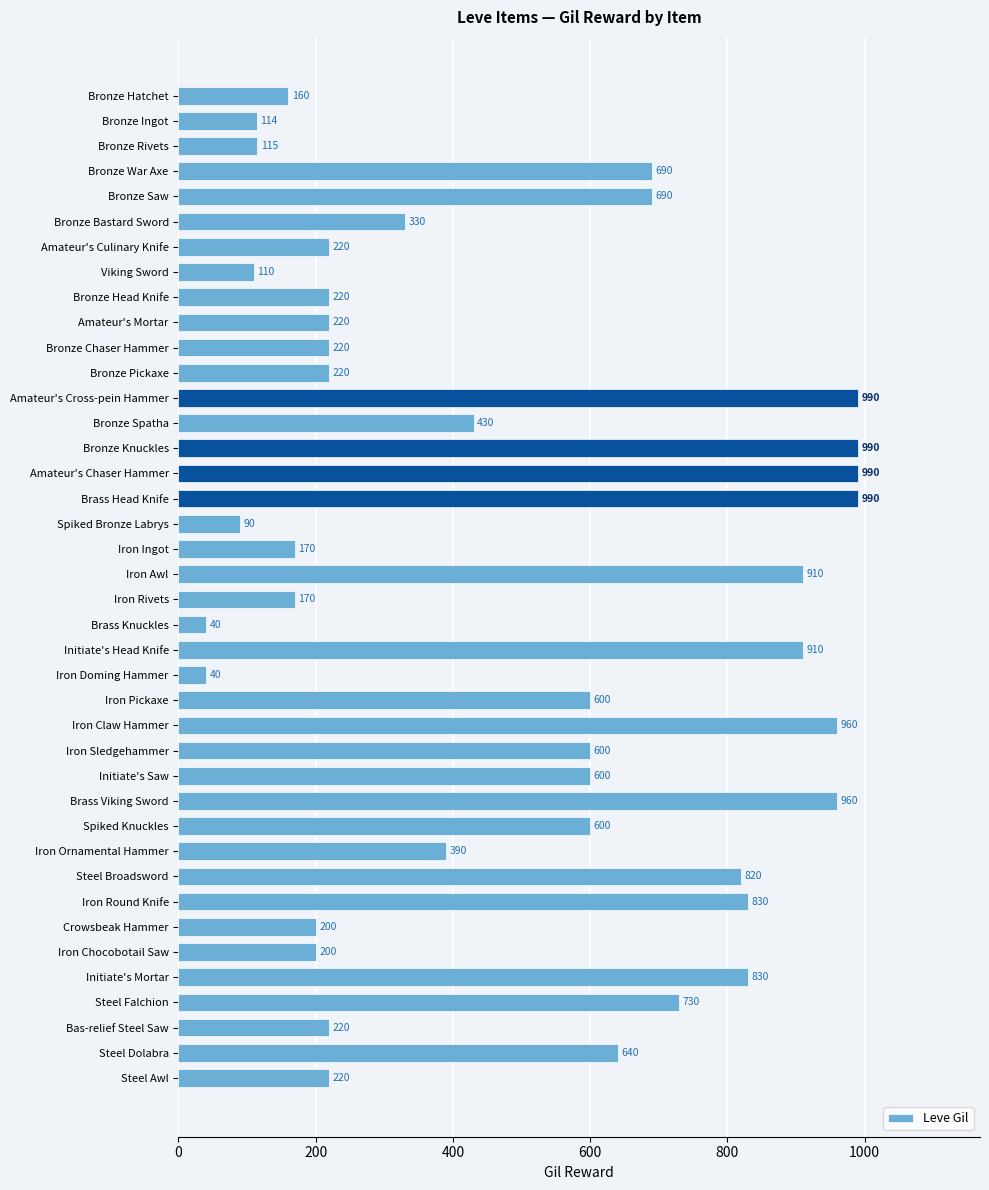

Is it true that the value at Bronze Spatha is 594?

False